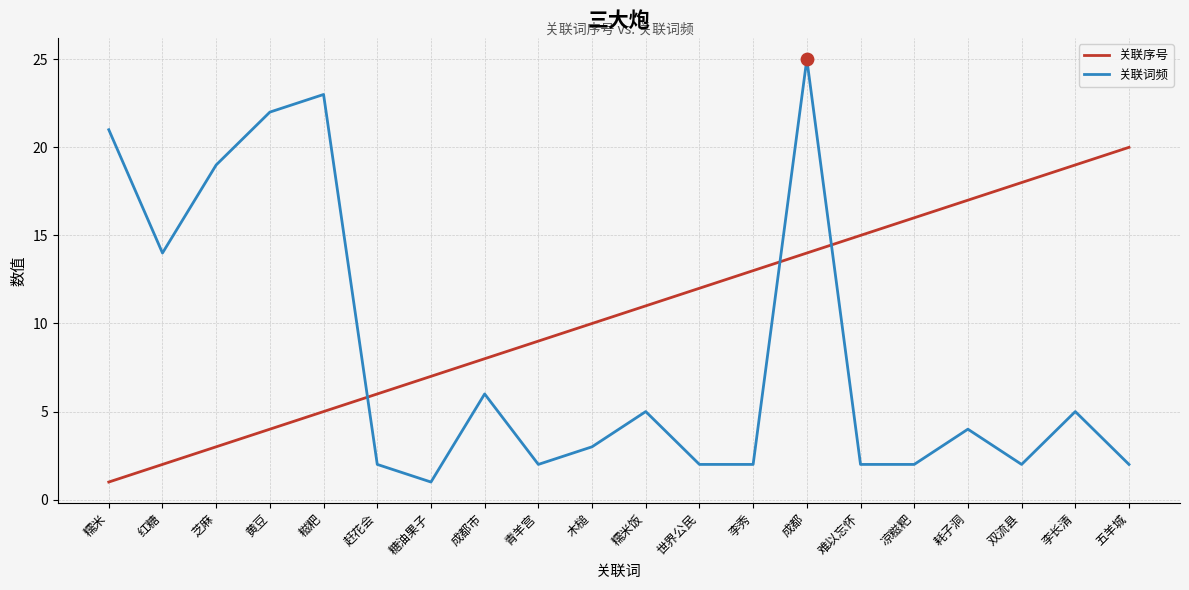

Which series has the largest total across all categories?

关联序号